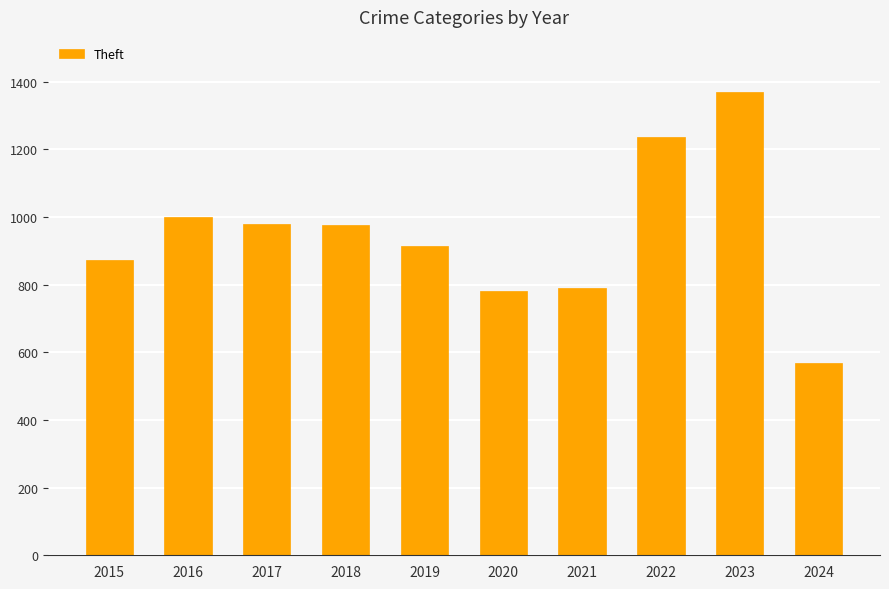

What is the average value?

949